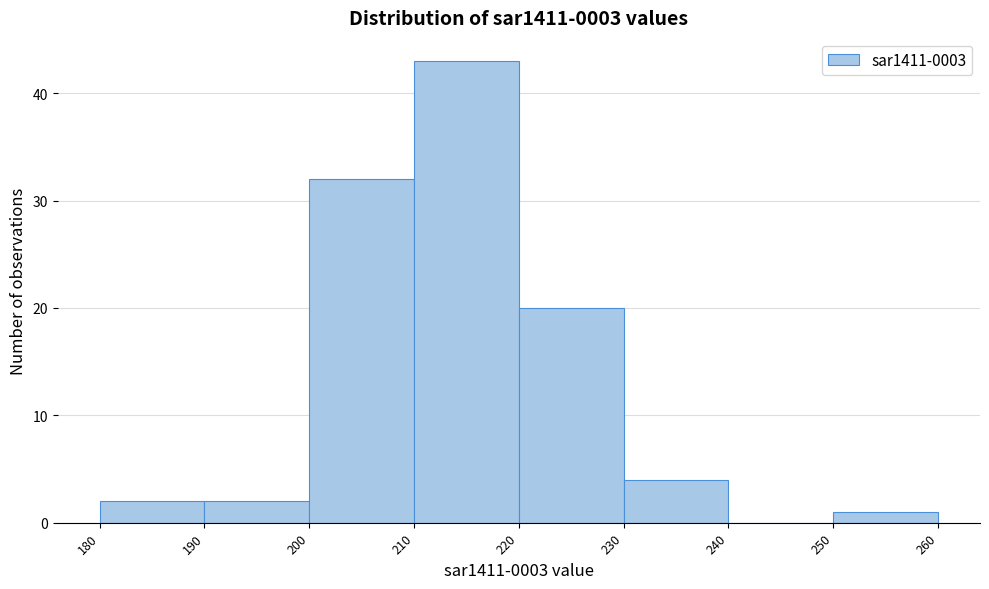

What is the height of the bar covering 200 to 210 on the x-axis? The values are not printed on the chart, so give them approximately, as read against the axis.

32